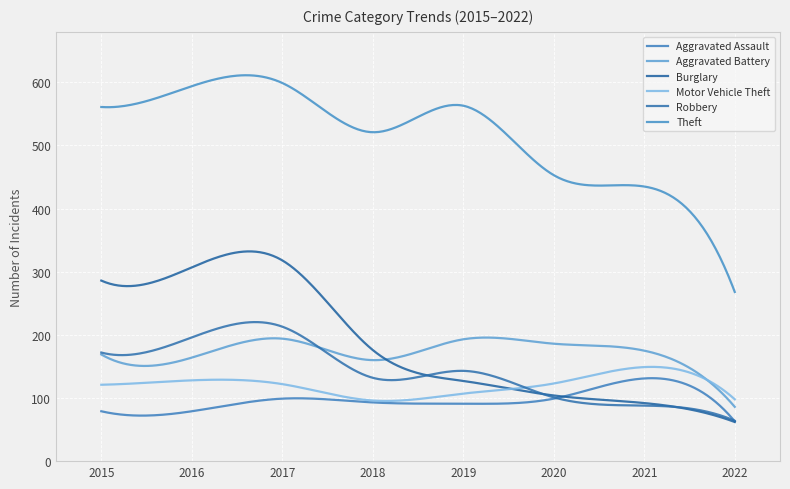

True or false: Robbery and Theft cross at least once.

False